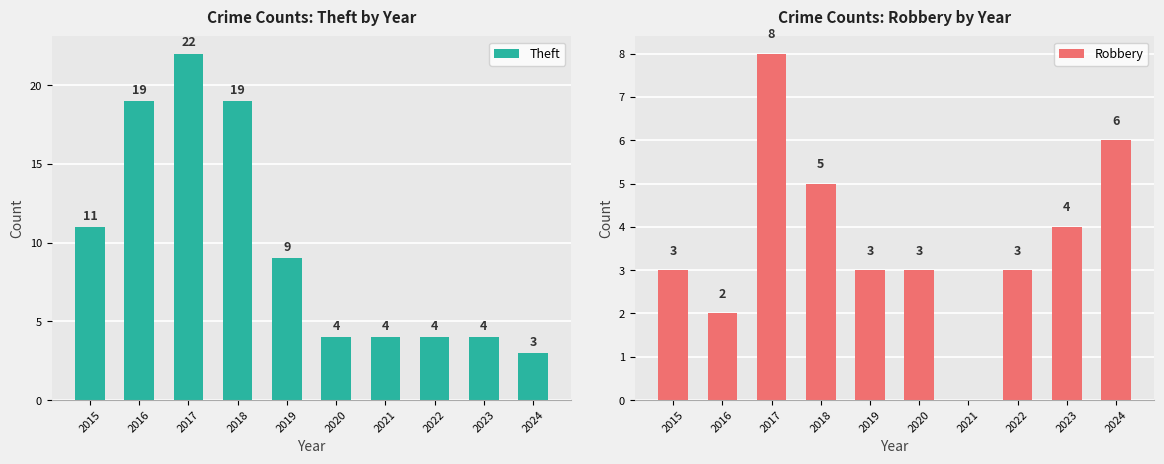

What is the maximum value for Robbery?

8